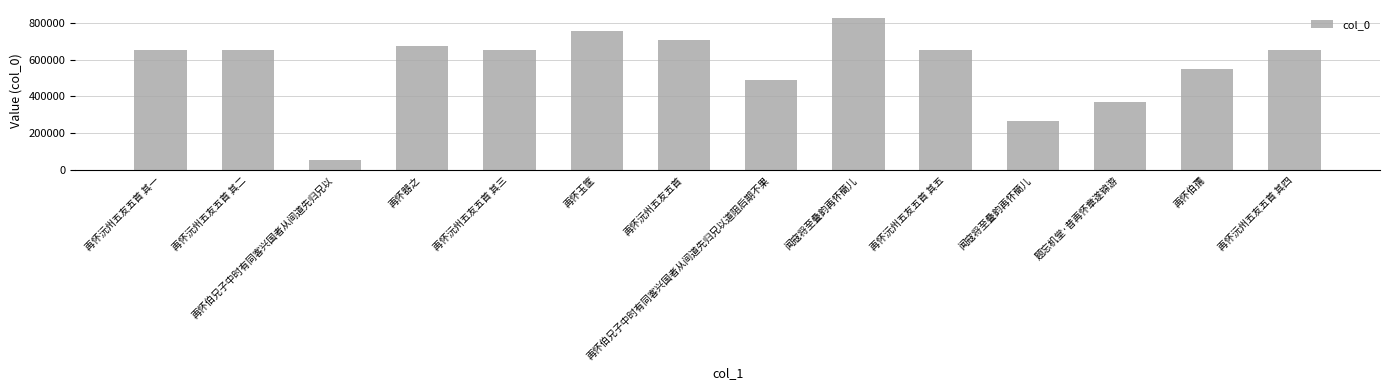

Reading left to right, extract all data points from this chart.

再怀沅州五友五首 其一=651361	再怀沅州五友五首 其二=651362	再怀伯兄子中时有同客兴国者从间道先归兄以=54558	再怀器之=672238	再怀沅州五友五首 其三=651363	再怀玉筐=753690	再怀沅州五友五首=704812	再怀伯兄子中时有同客兴国者从间道先归兄以道阻后期不果=491908	闻寇将至叠韵再怀蕳儿=827658	再怀沅州五友五首 其五=651365	闻寇将至叠韵再怀蕳儿=269057	题忘机堂·昔再怀章遂锦游=372640	再怀伯孺=551304	再怀沅州五友五首 其四=651364